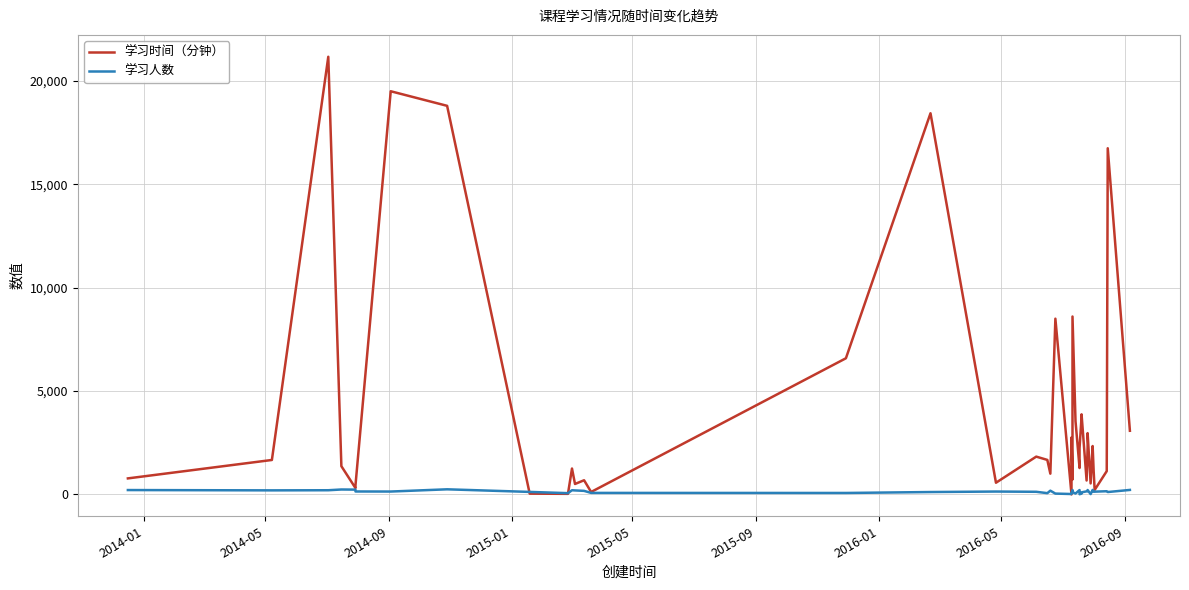

In 学习人数, how many points are higher than both neighbors (excluding endpoints)?

10